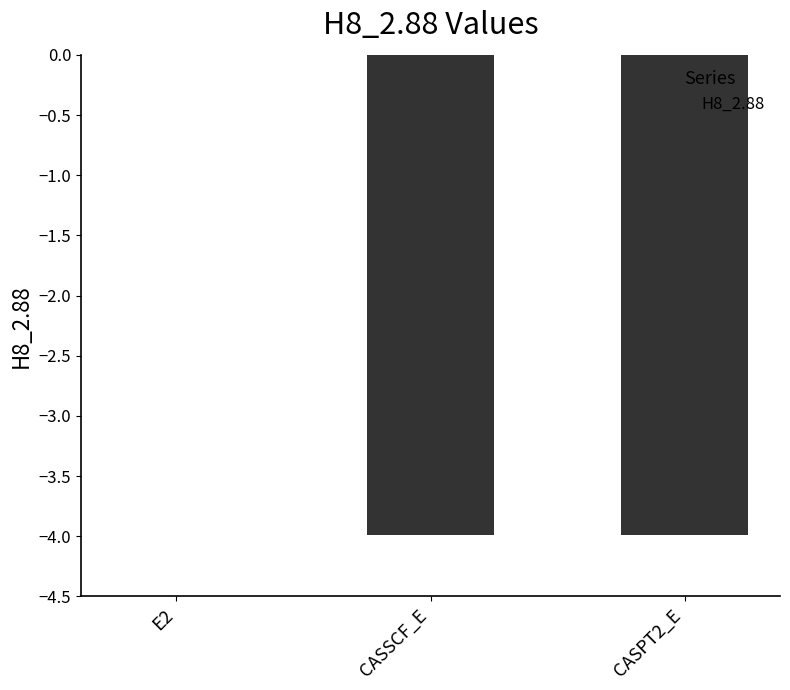

Which label corresponds to the largest value in the chart?

E2